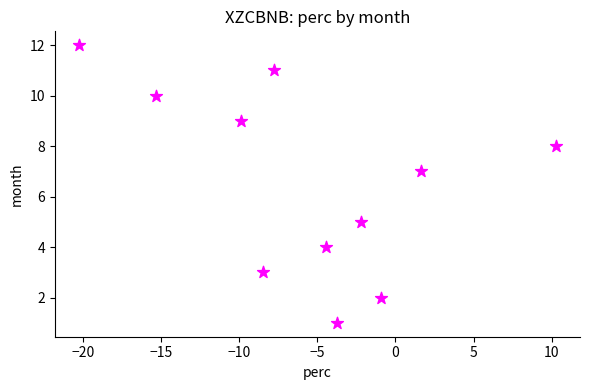

What is the range of Y values (max minus min)?

11